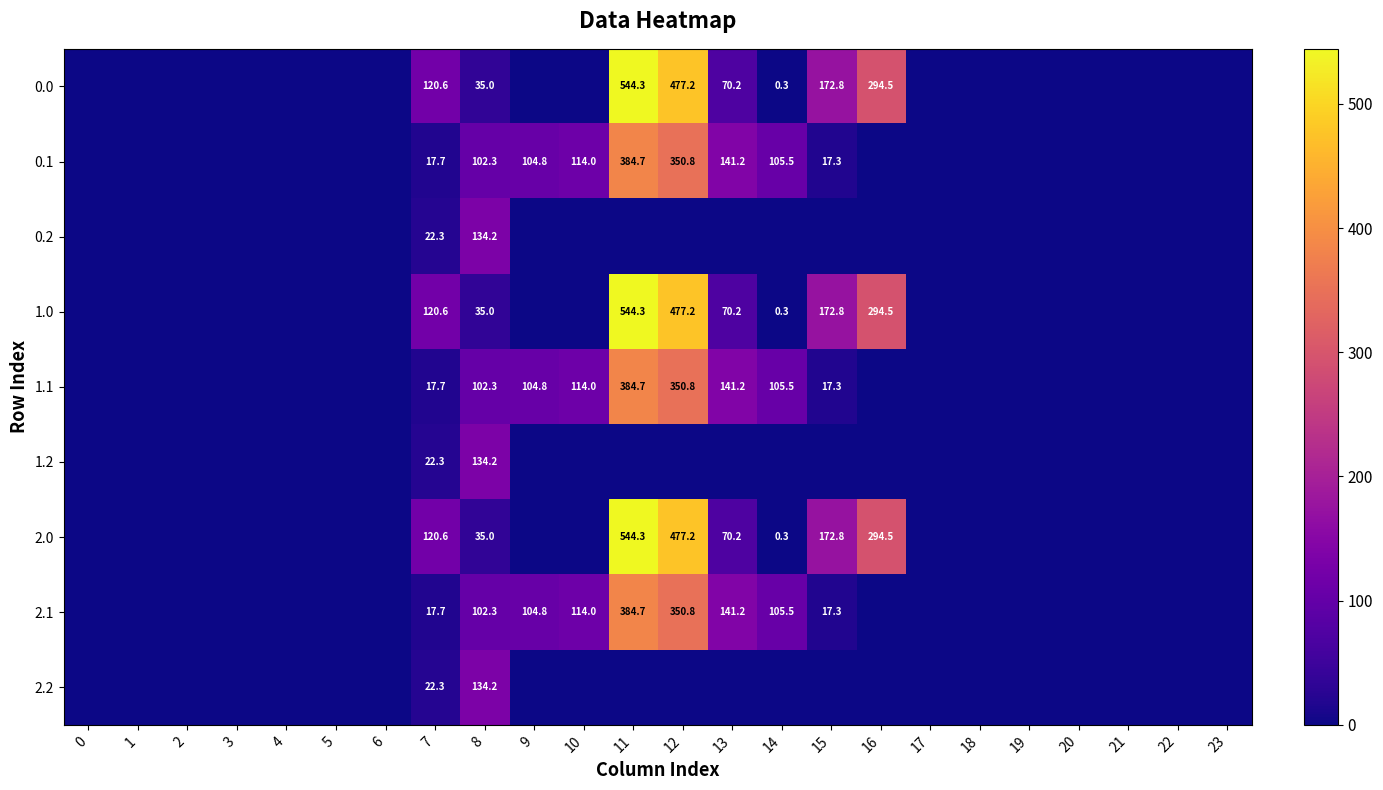

Is it true that 2.1 equals 102.3 at 8?

True